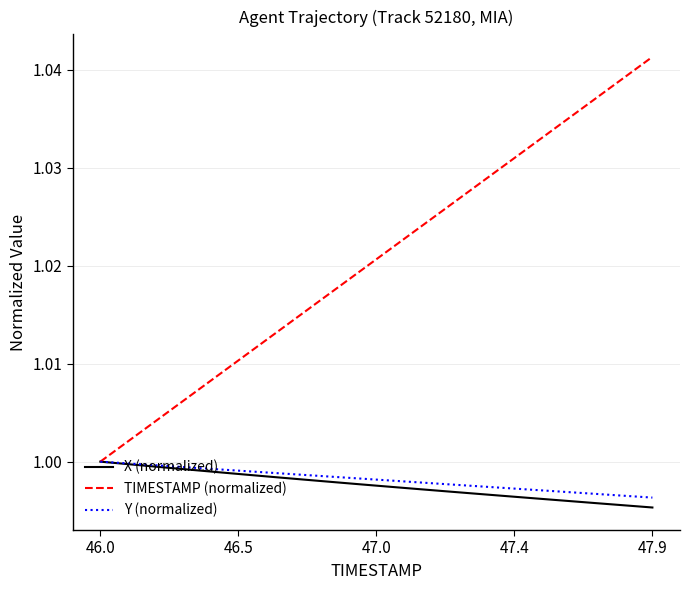

Which series has the largest total across all categories?

TIMESTAMP (normalized)